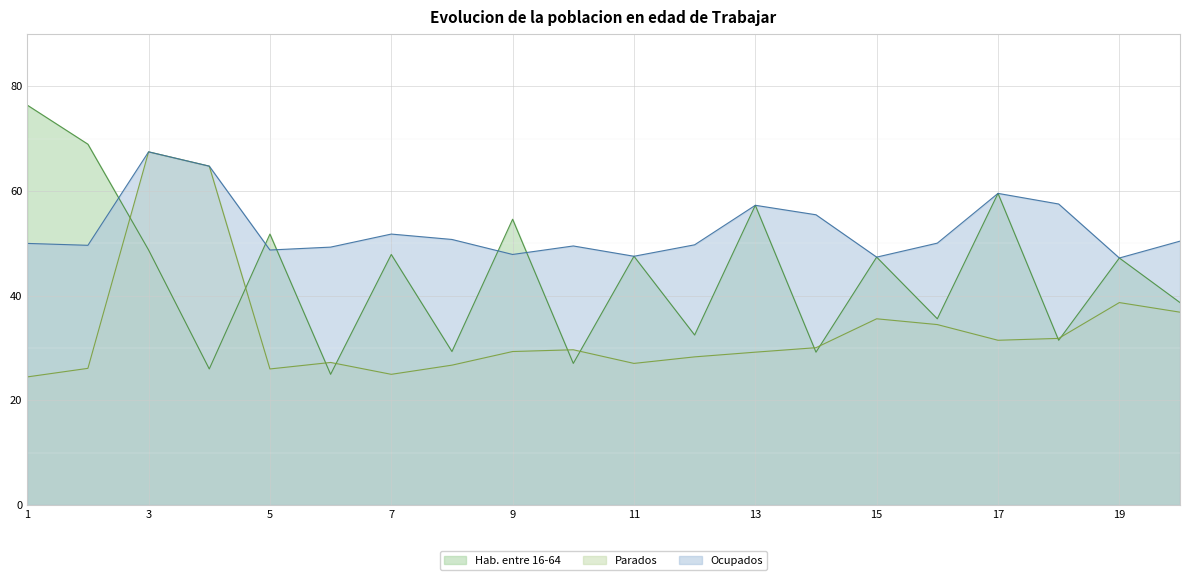

True or false: Parados has more than 2 interior local peaks.

True